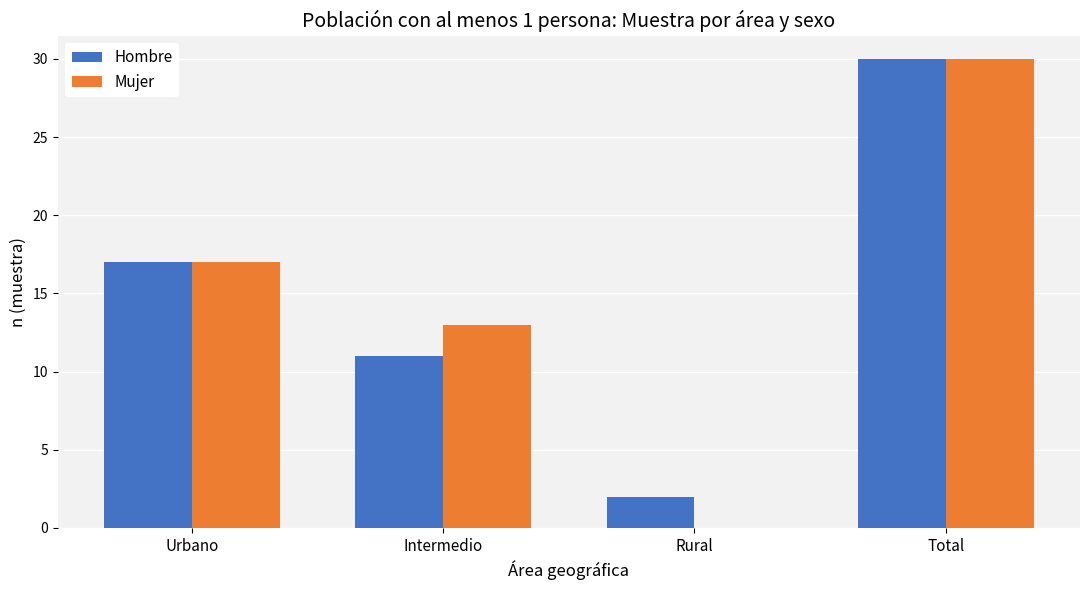

Which series changed the most between Urbano and Rural?

Mujer